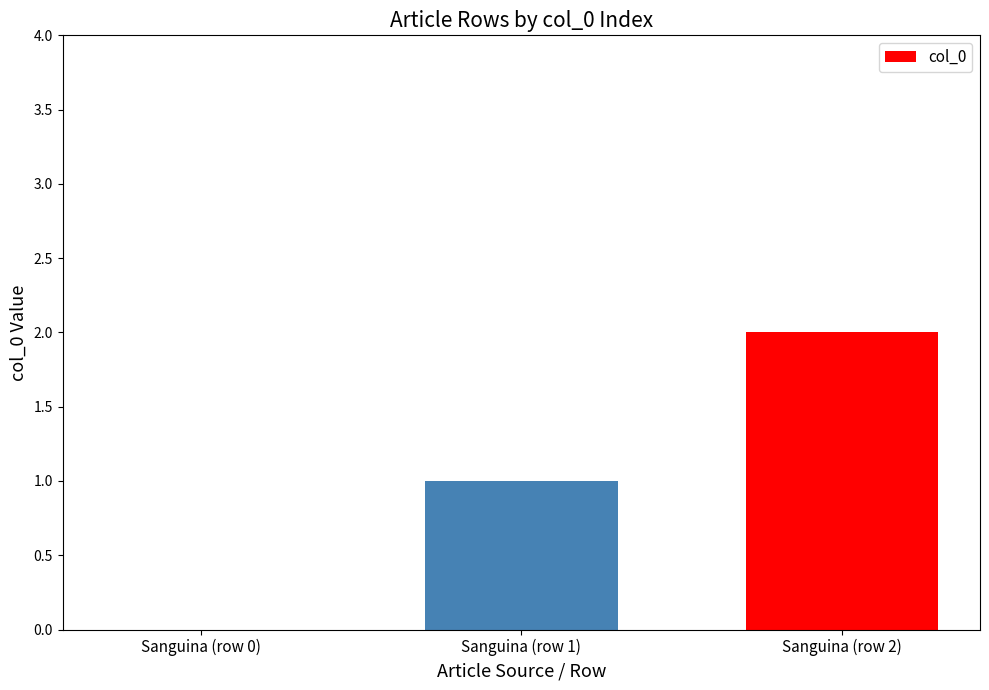

What is the change in value from Sanguina (row 0) to Sanguina (row 2)?

+2